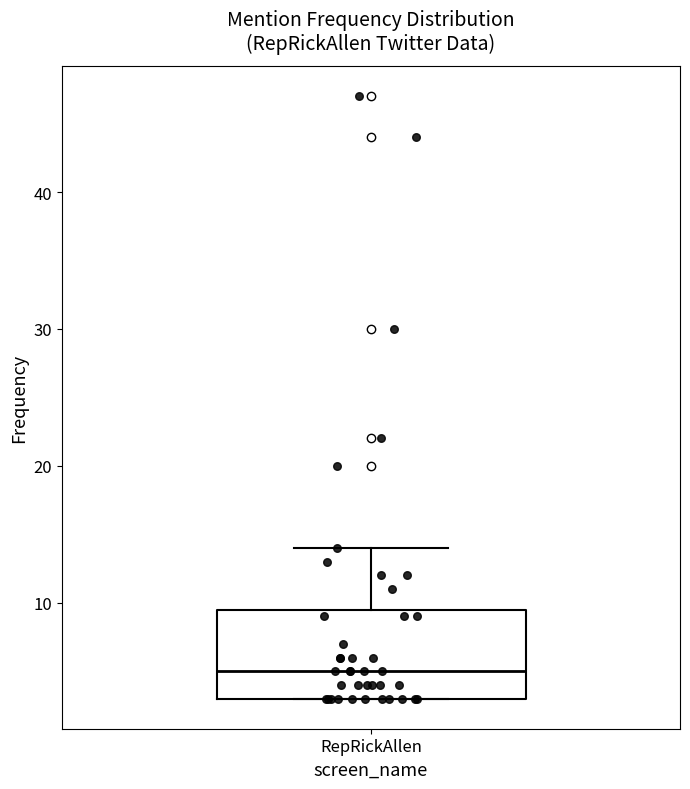

Transcribe this box plot: give where the median line is, the range the box spans, and where the two whiskers end, as read against the y-axis. The values are not printed on the chart, so give them approximately, as read against the axis.

median 5, box 3 to 10, whiskers 3 to 14